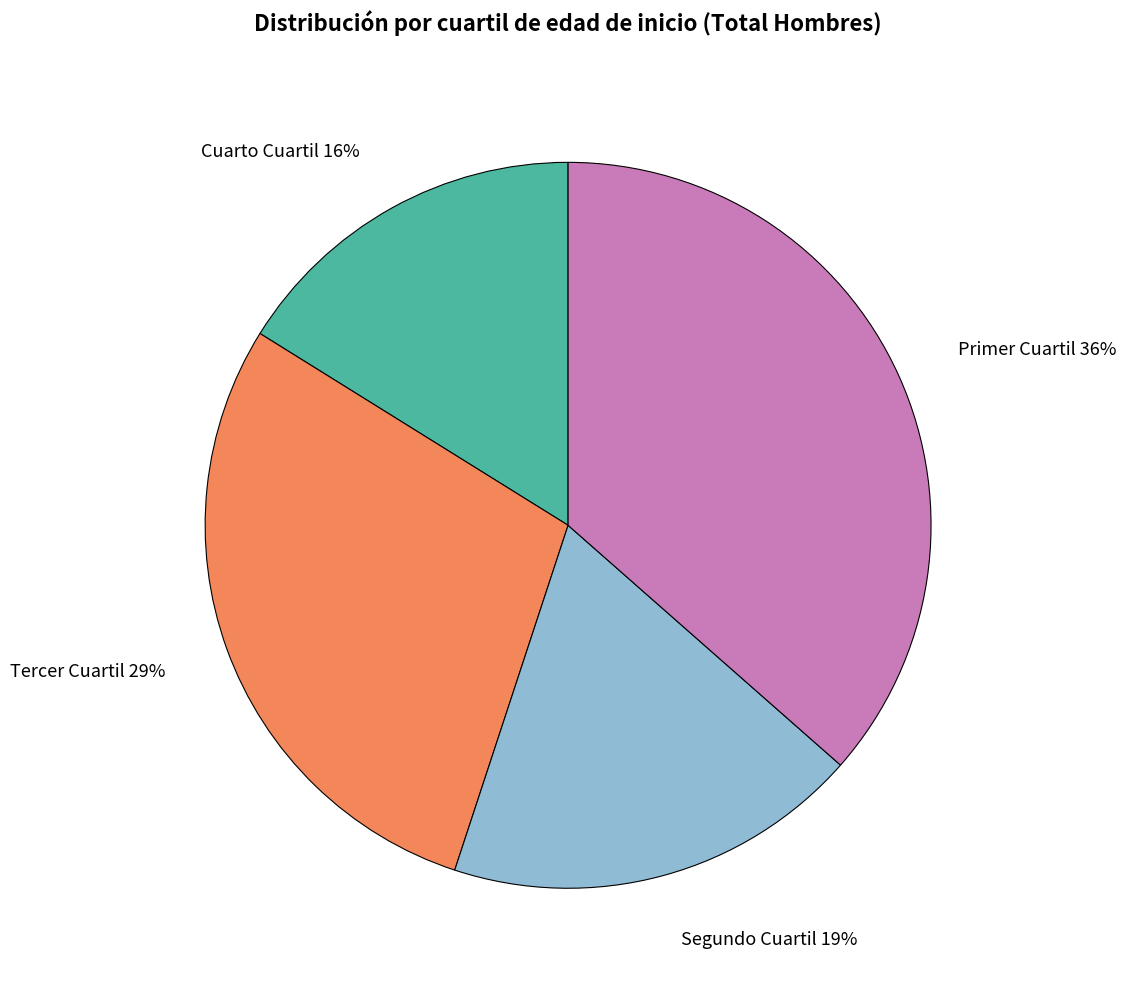

Do Primer Cuartil and Segundo Cuartil together represent more than half of the pie?

Yes